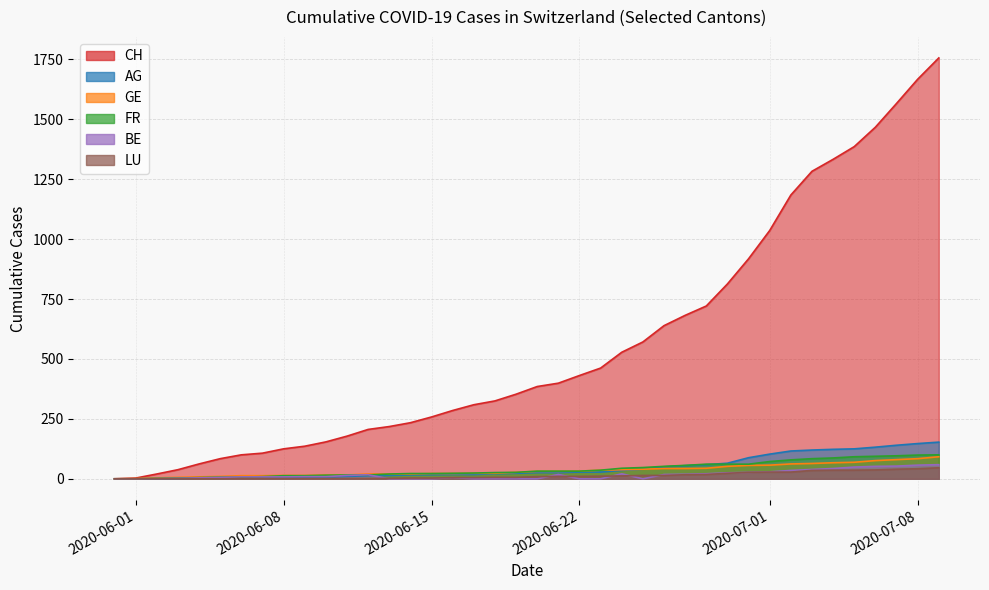

True or false: GE has more than 1 interior local peaks.

False